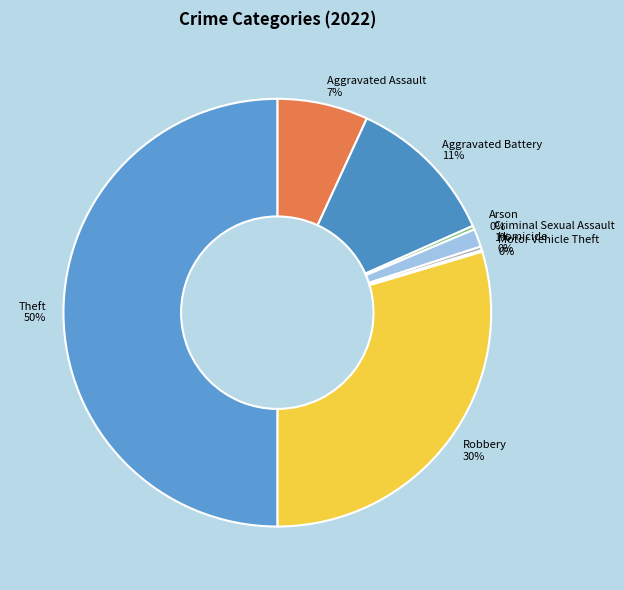

To the nearest percent, what percentage of the pie is Criminal Sexual Assault?

1%